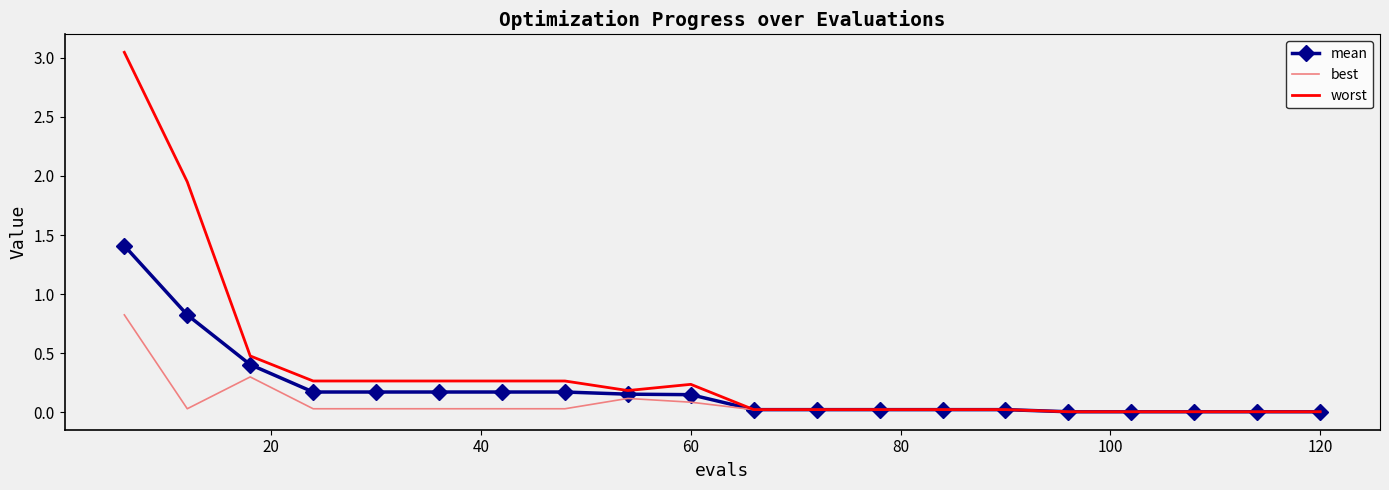

Which series has the largest range (max minus min)?

worst